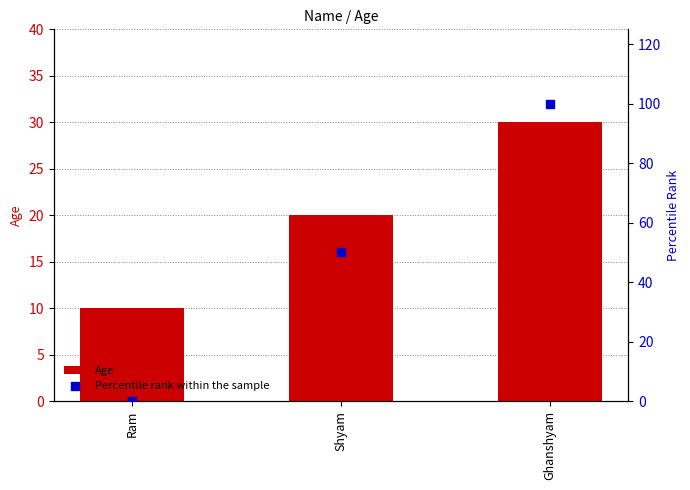

Is the value of Percentile rank within the sample at Shyam greater than the value of Age at Ram?

Yes